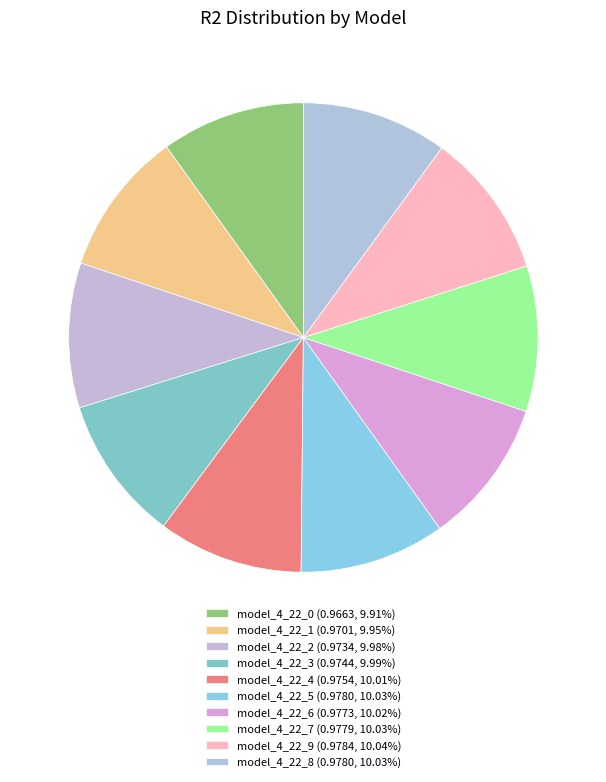

How many segments does this pie chart have?

10